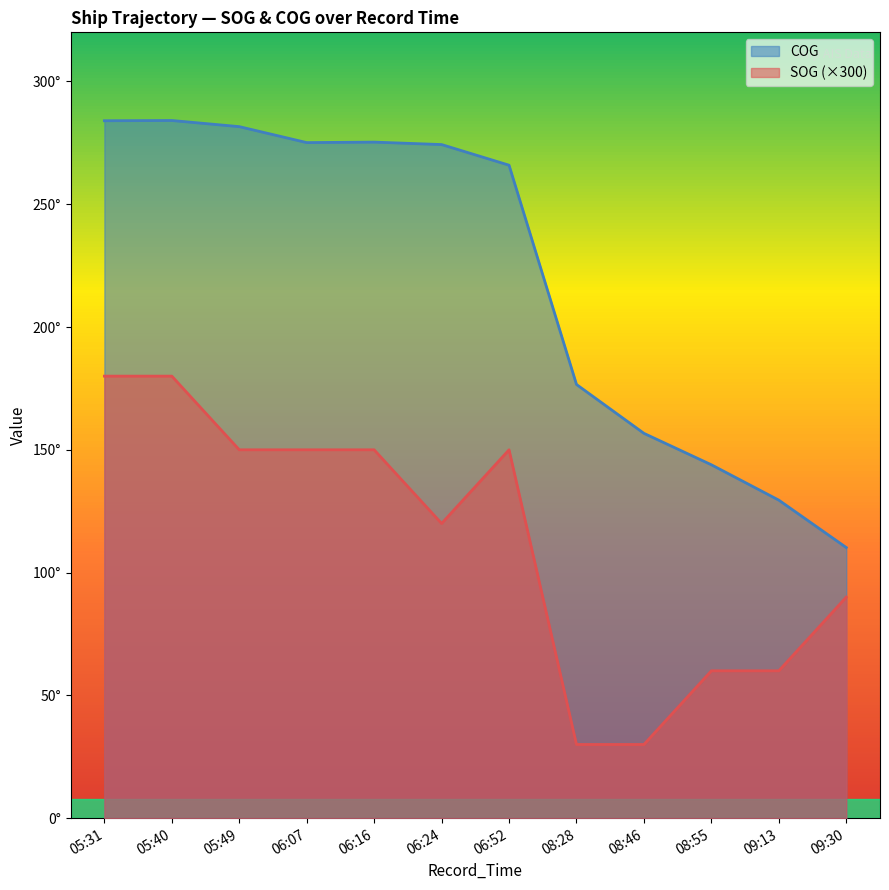

What is the difference between the maximum and minimum values in the SOG series?

150.0